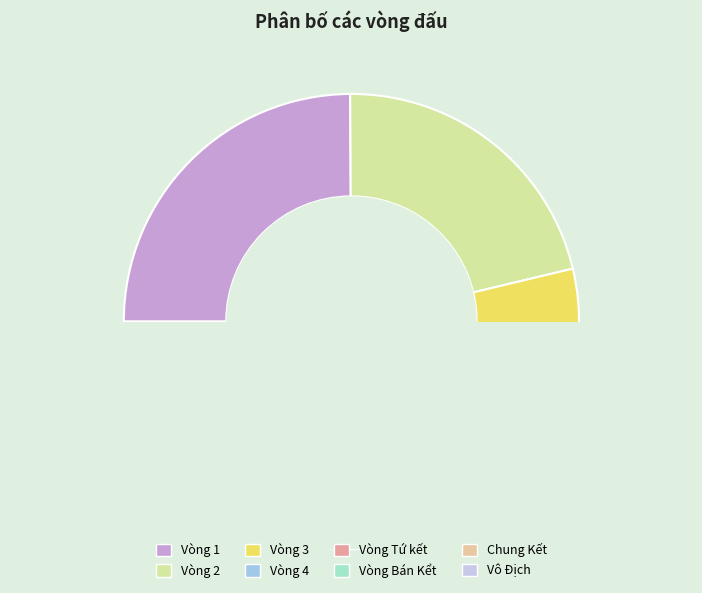

What is the smallest slice in the pie chart?

Vô Địch